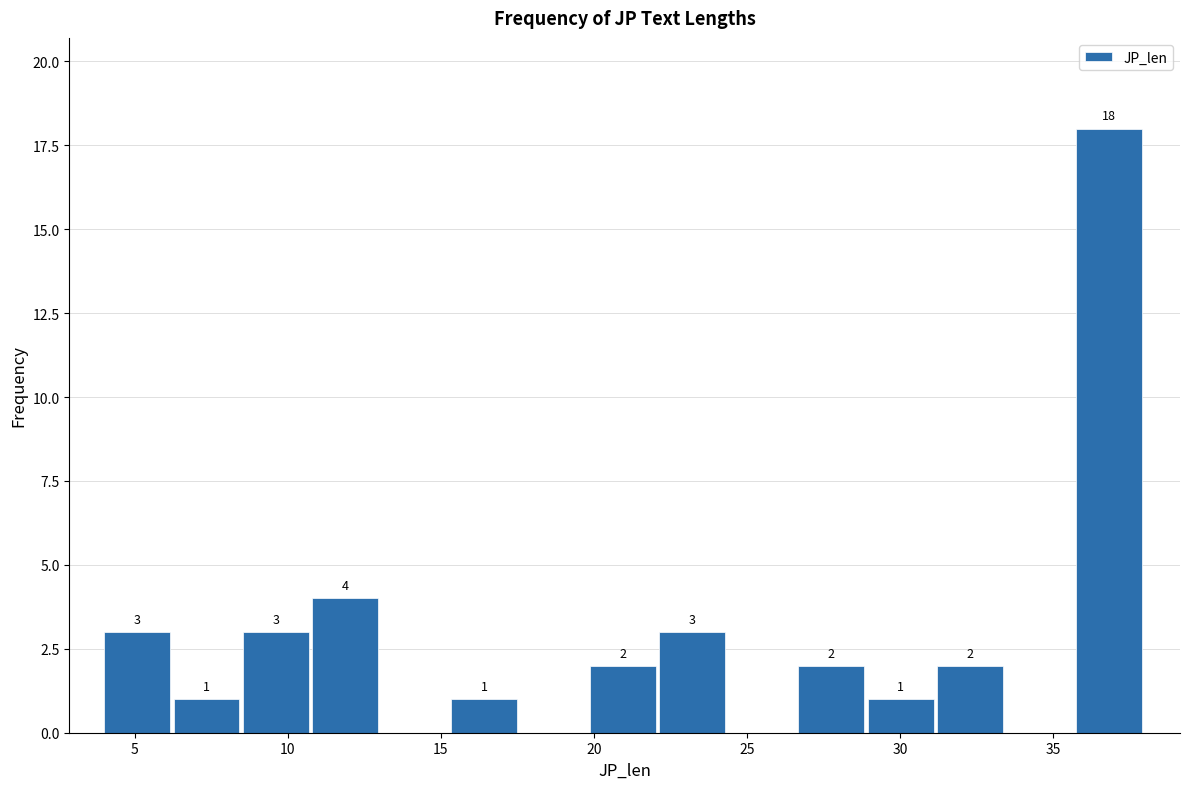

Which range on the x-axis has the tallest bar?

35.5 to 38.0